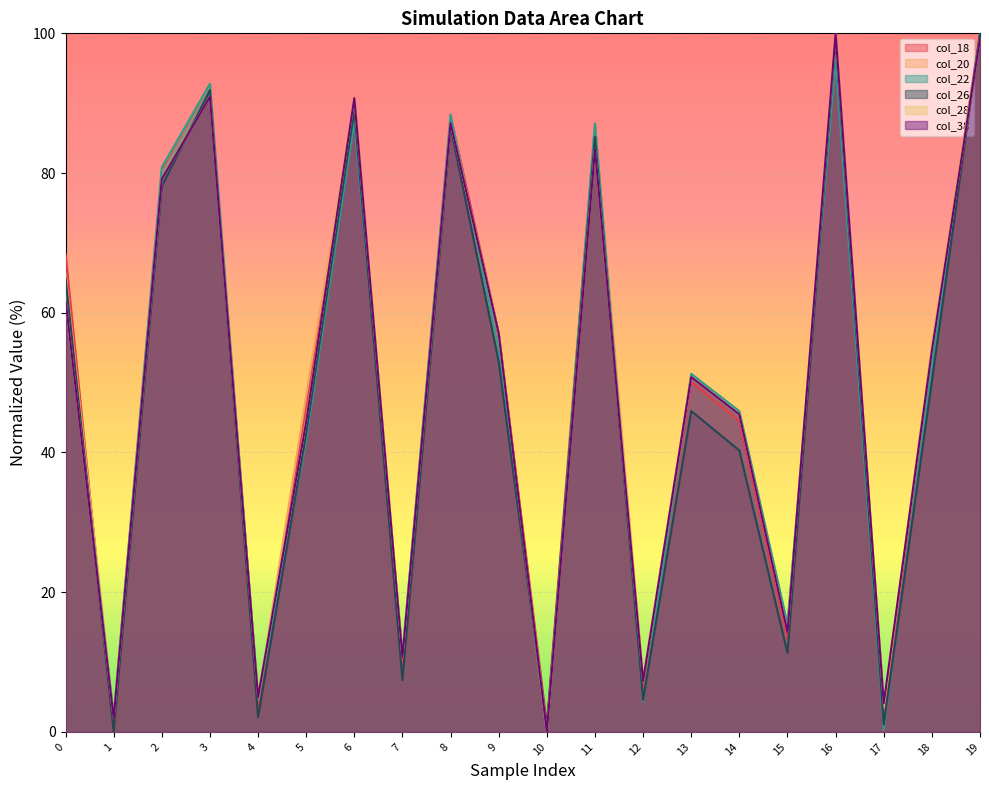

What is the difference between the highest and lowest values at 4?

2.9